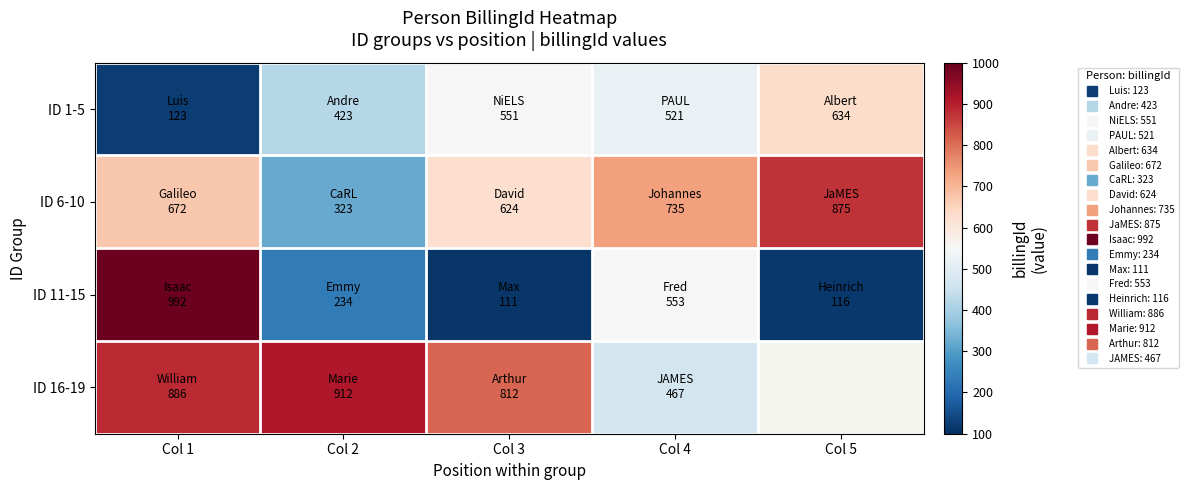

At which category is the sum across all series the highest?

Col 1